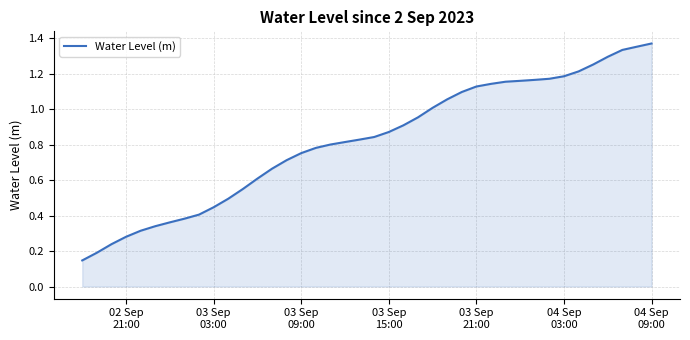

How many lines are shown in the chart?

1